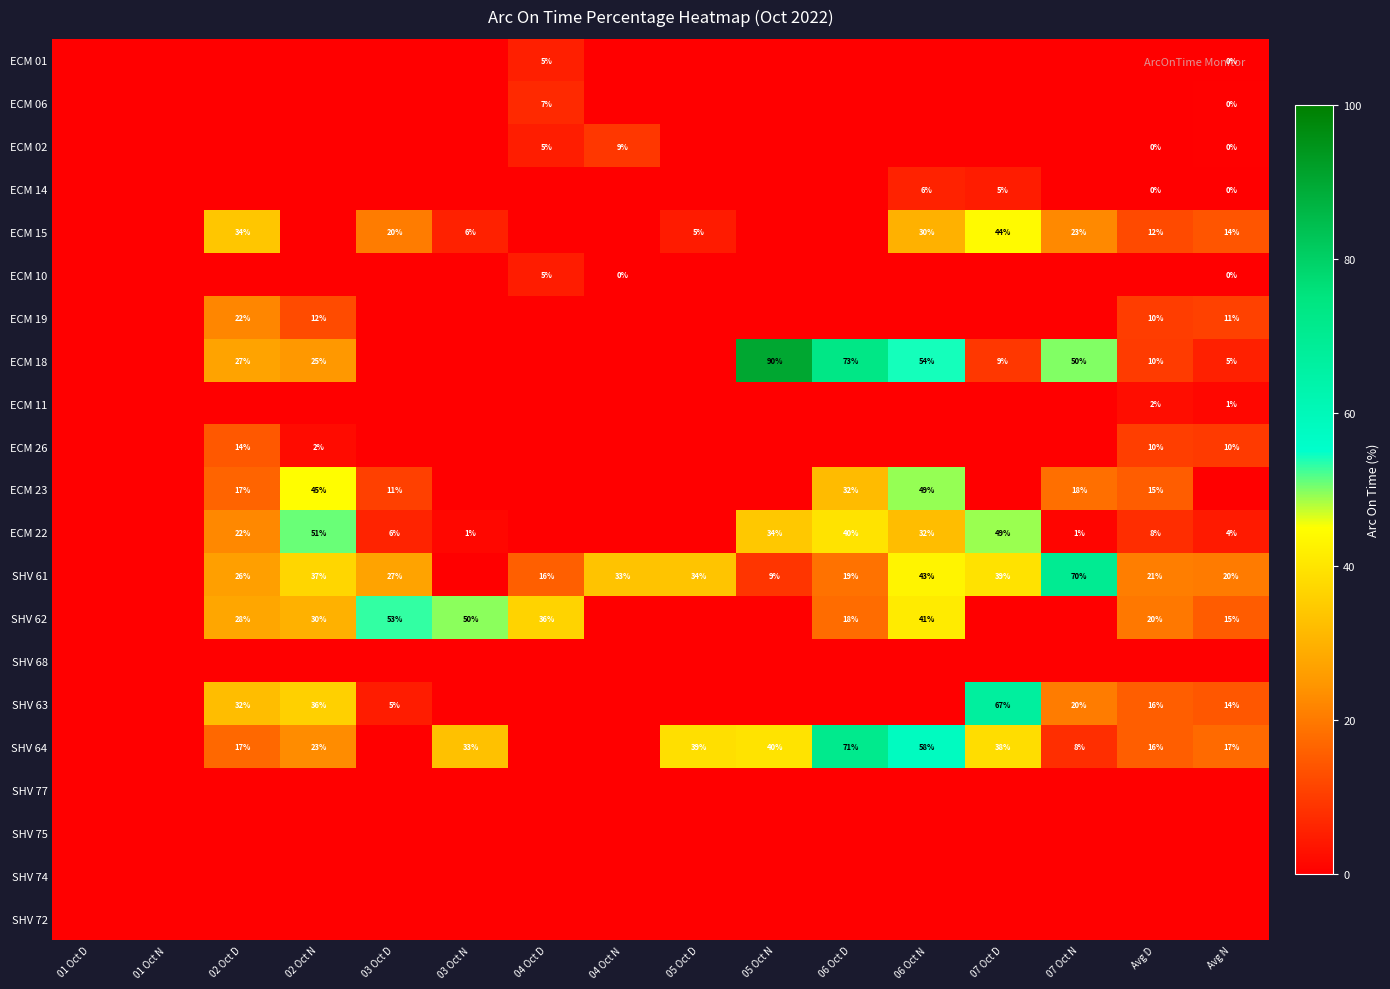

True or false: ECM 23 has a value of 11 at 03 Oct D.

True